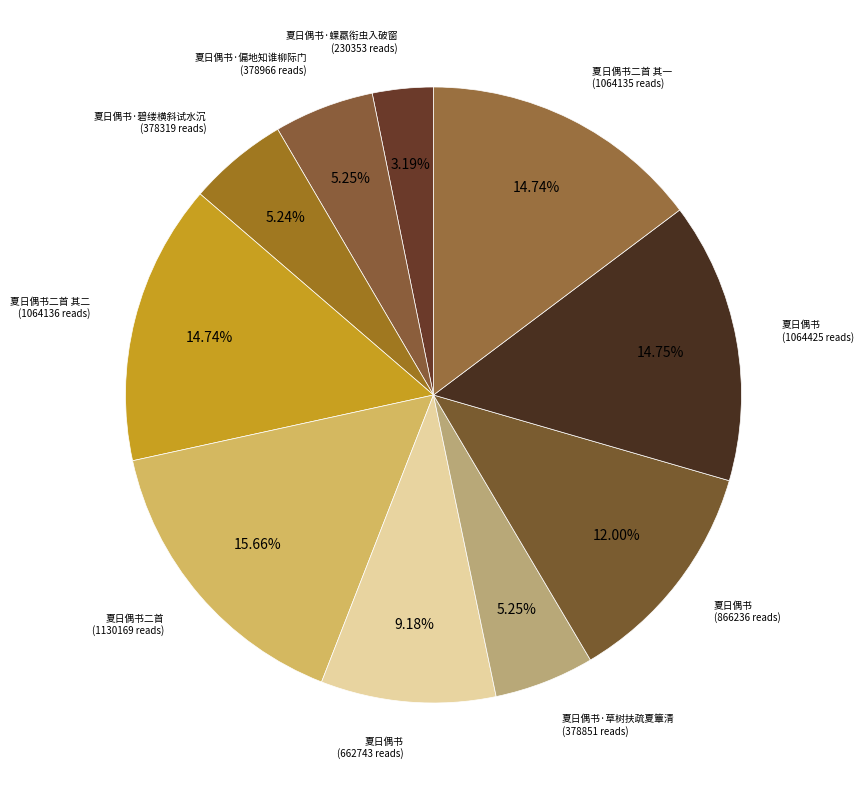

How many slices are in this pie chart?

10